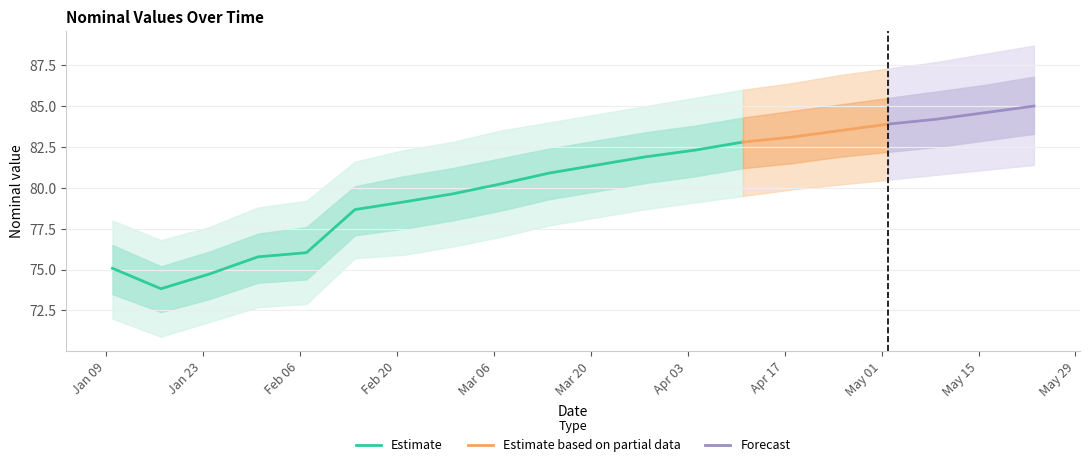

What is the maximum value for Estimate?

82.8